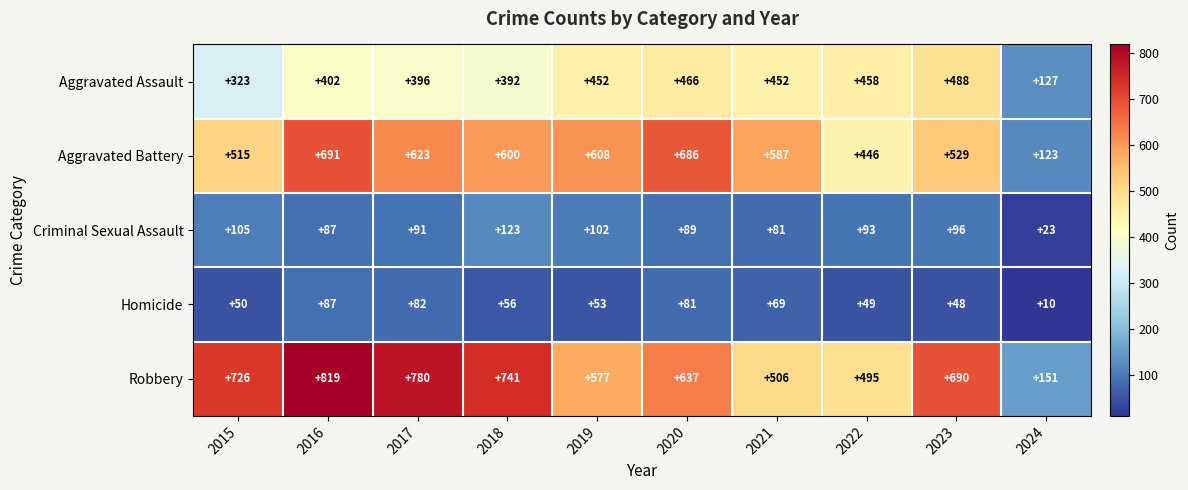

Rank the series at 2015 from highest to lowest value.

Robbery, Aggravated Battery, Aggravated Assault, Criminal Sexual Assault, Homicide